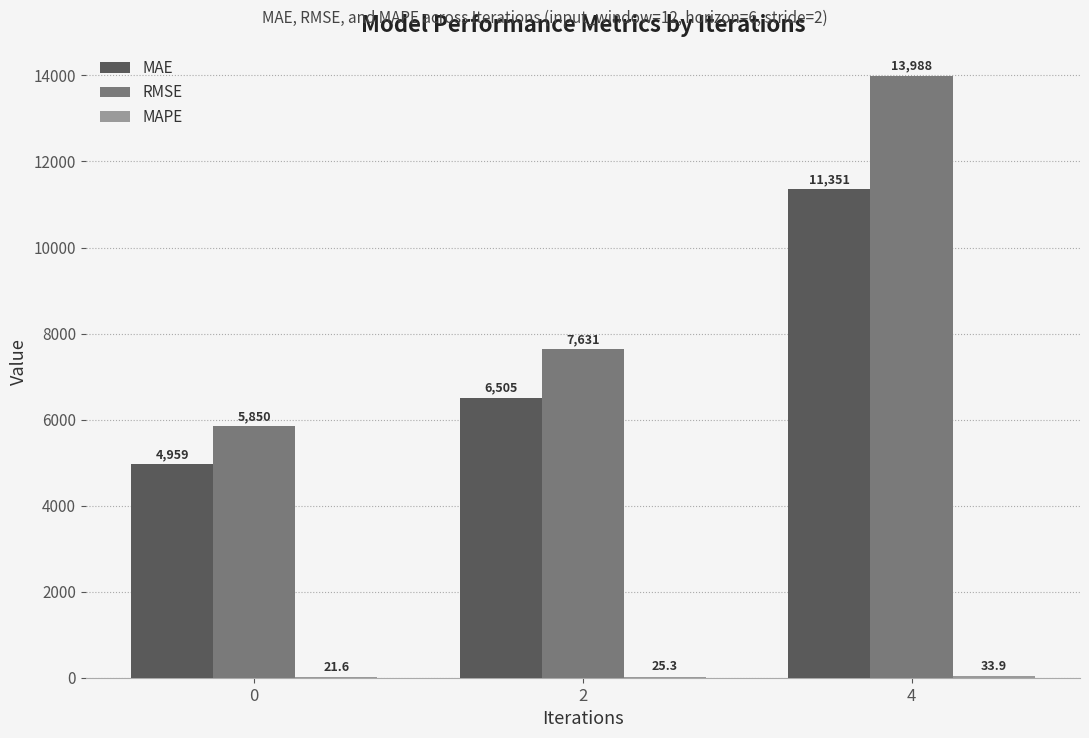

Which category has the highest value across all series?

4